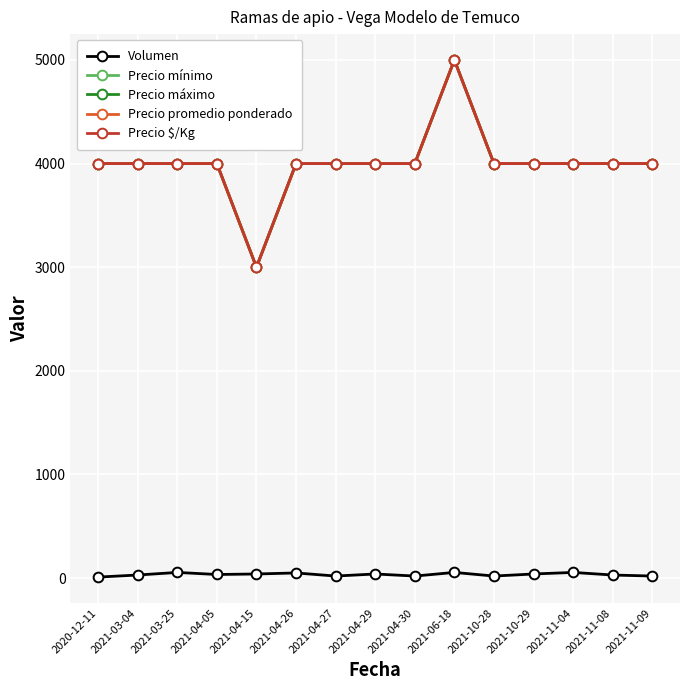

Which series changed the most between 2021-03-25 and 2021-04-26?

Volumen